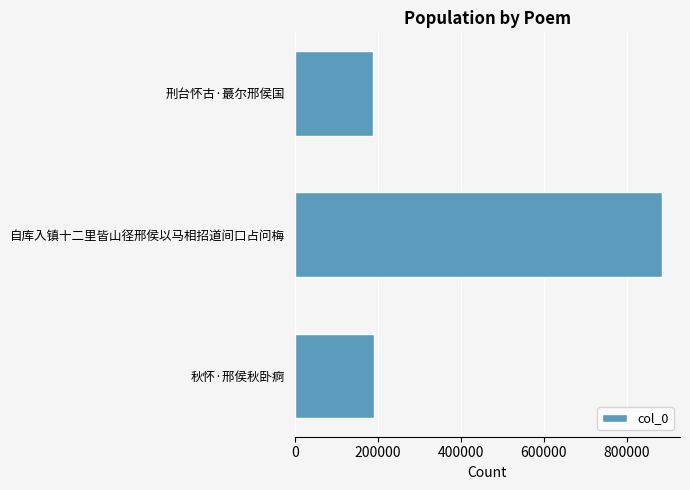

True or false: the data shows 322646 at 刑台怀古·蕞尔邢侯国.

False